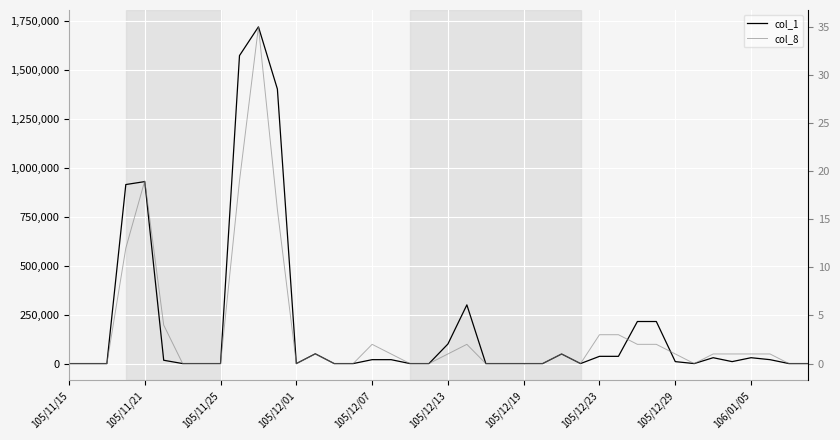

How many values in the col_1 series are below 10000?

19